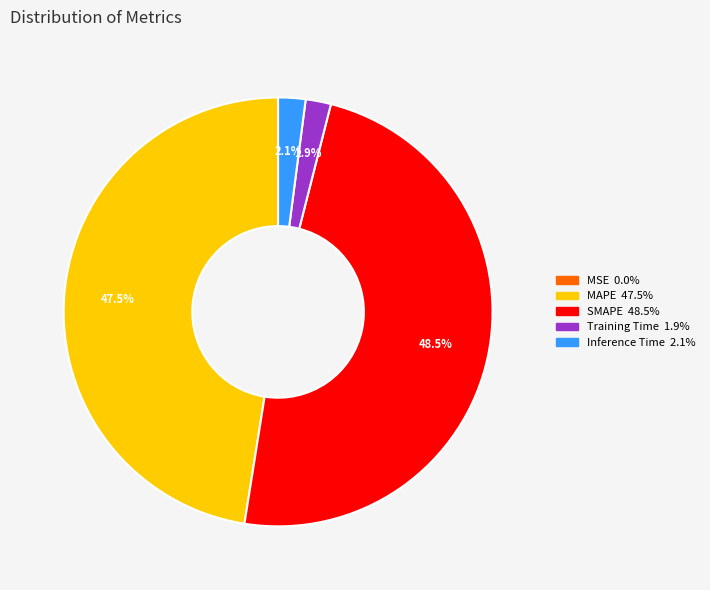

To the nearest percent, what is the average slice percentage?

20%